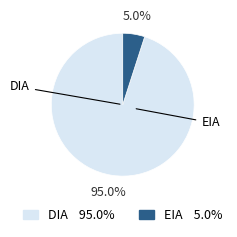

Rank the categories by value from highest to lowest.

DIA, EIA